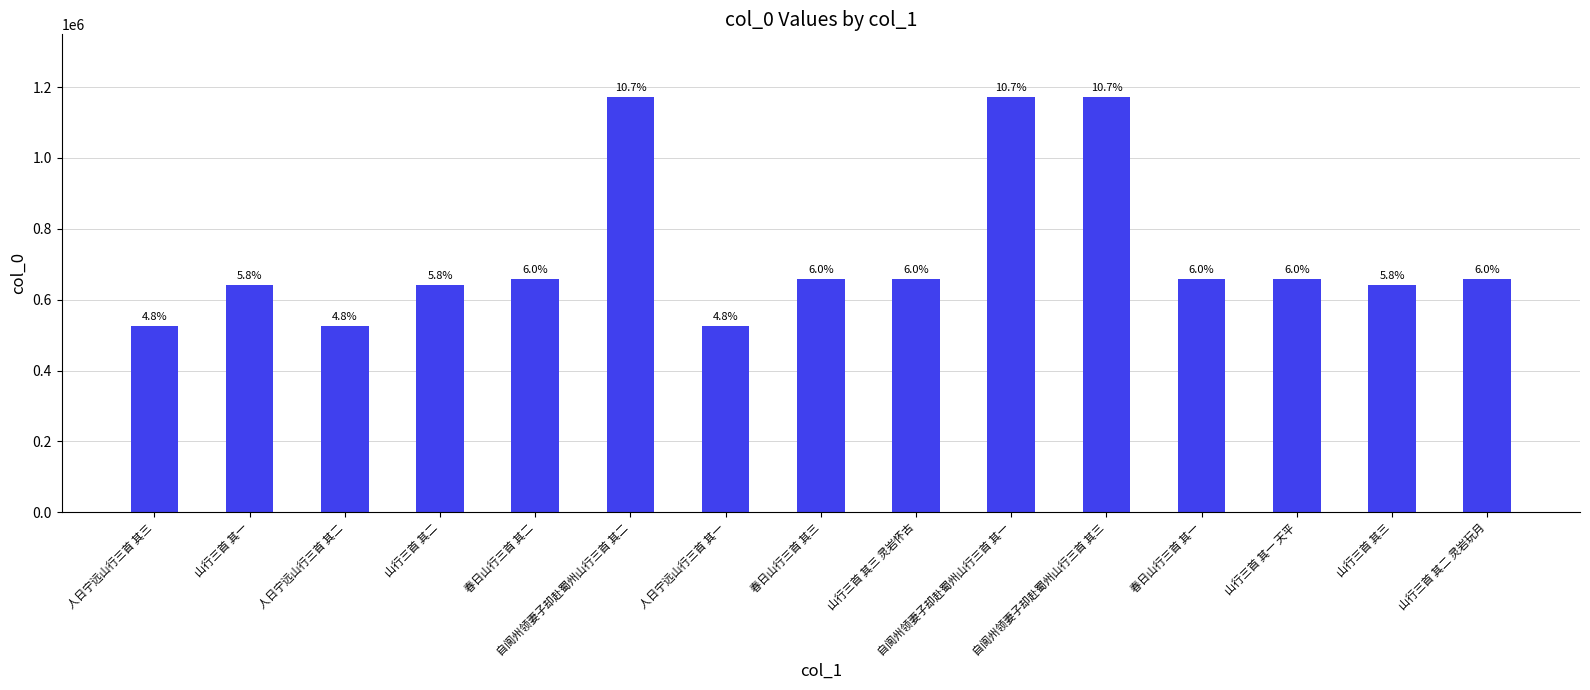

Is it true that the value at 自阆州领妻子却赴蜀州山行三首 其一 is 1172901?

True